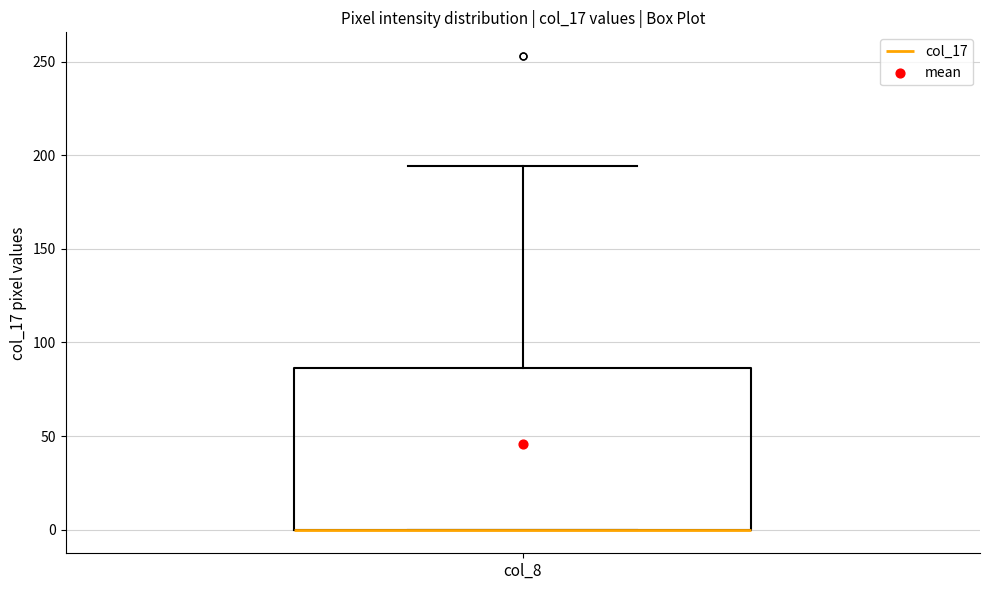

Transcribe this box plot: give where the median line is, the range the box spans, and where the two whiskers end, as read against the y-axis. The values are not printed on the chart, so give them approximately, as read against the axis.

median 0 (drawn on the box's lower edge), box 0 to 85, whiskers 0 to 195